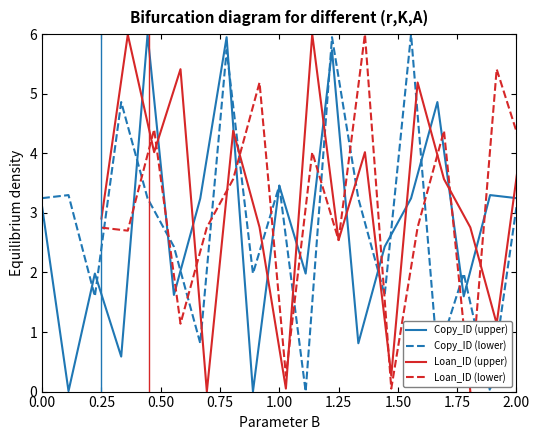

Where is Copy_ID (lower) nearest to the value 3?

2.00